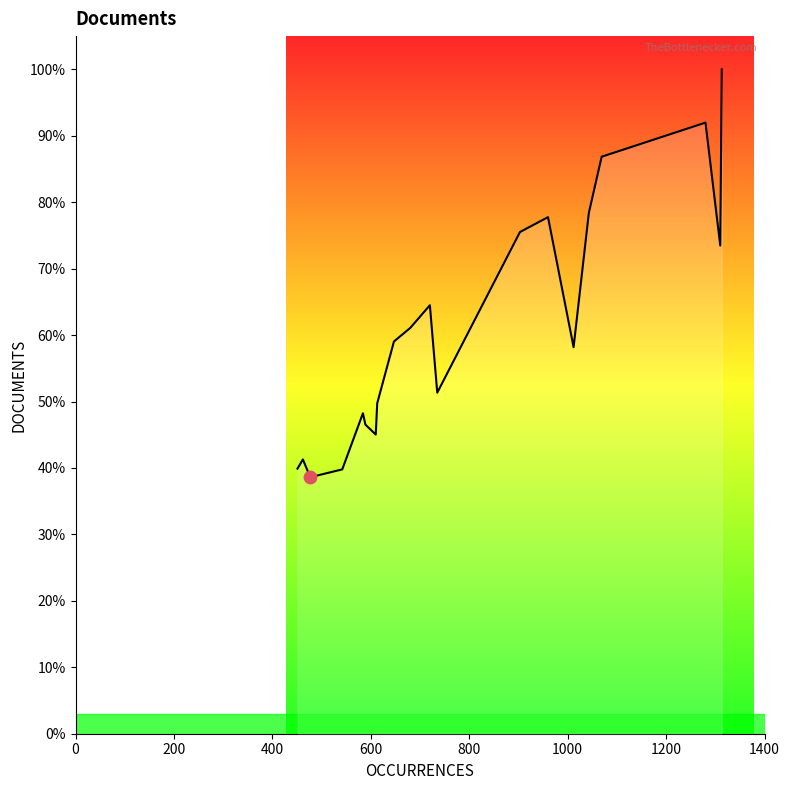

What is the minimum value shown in the chart?

38.6